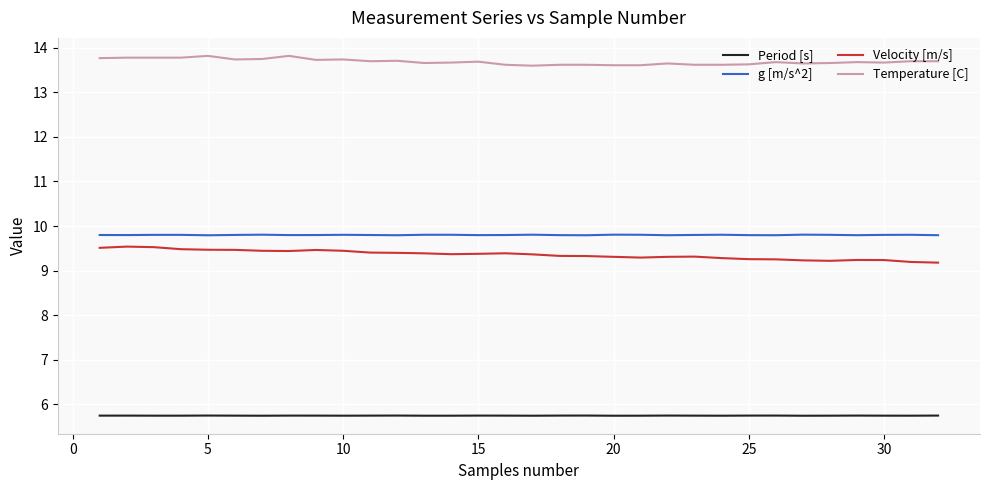

True or false: Period [s] and Temperature [C] cross at least once.

False